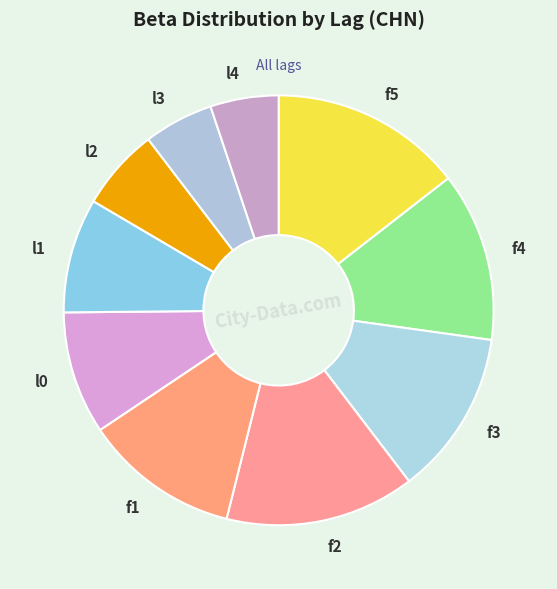

Between l4 and f2, which is larger?

f2